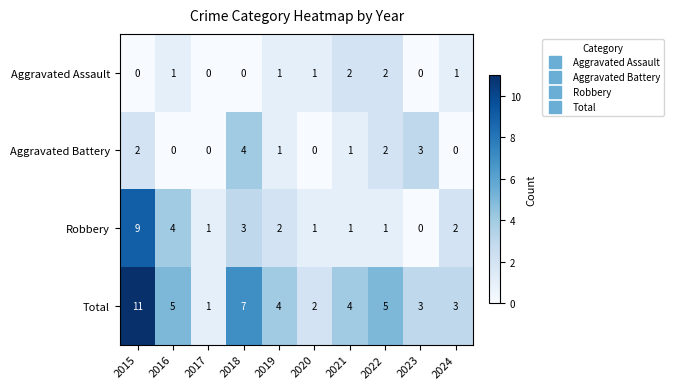

What is the maximum value shown in the chart?

11